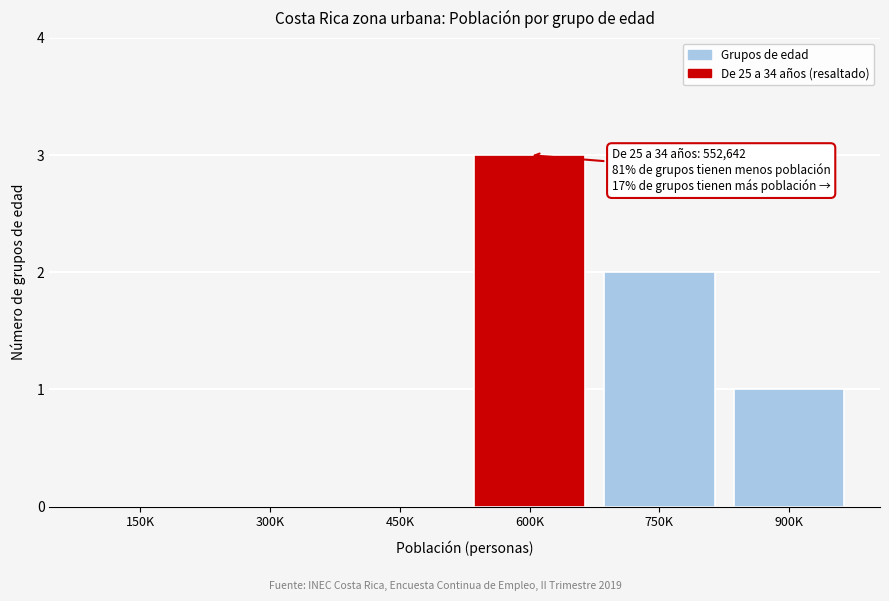

Reading left to right, extract all data points from this chart.

150K=0	300K=0	450K=0	600K=3	750K=2	900K=1